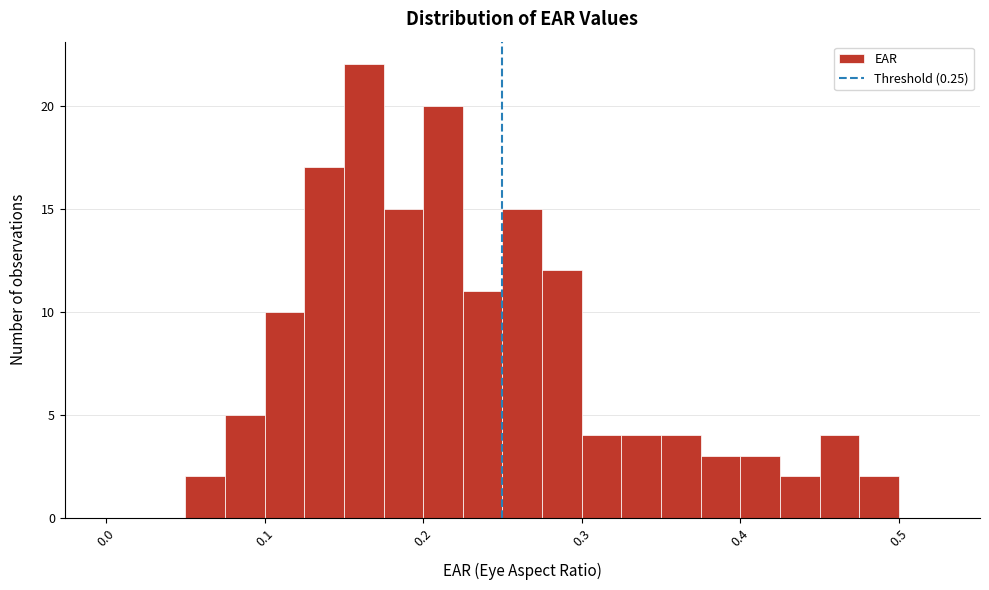

Around what value on the x-axis is the tallest bar? Give the approximate position of its centre, as read against the axis.

0.16